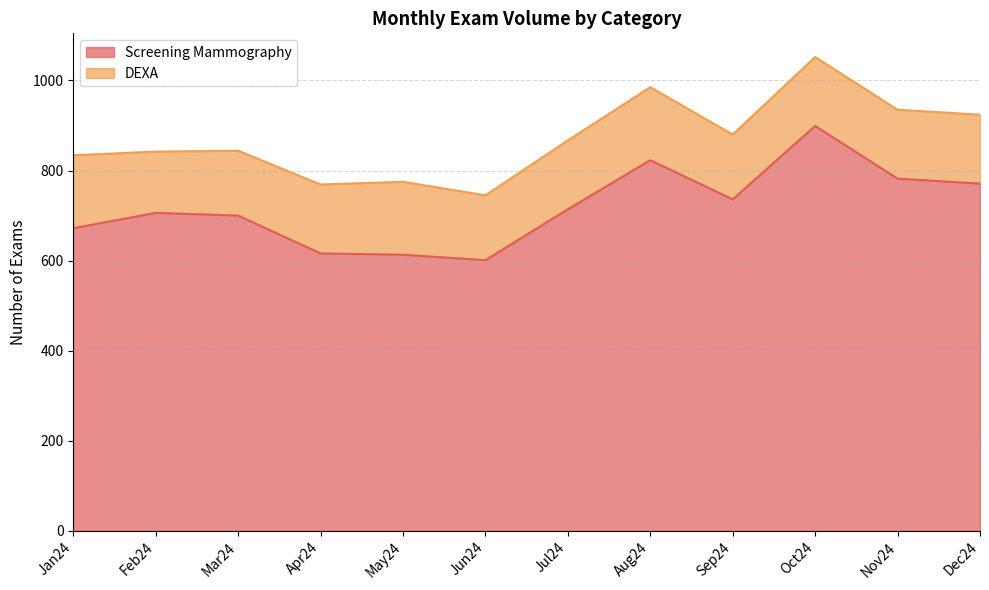

What is the sum of the values at Dec24 and Jun24?

1372